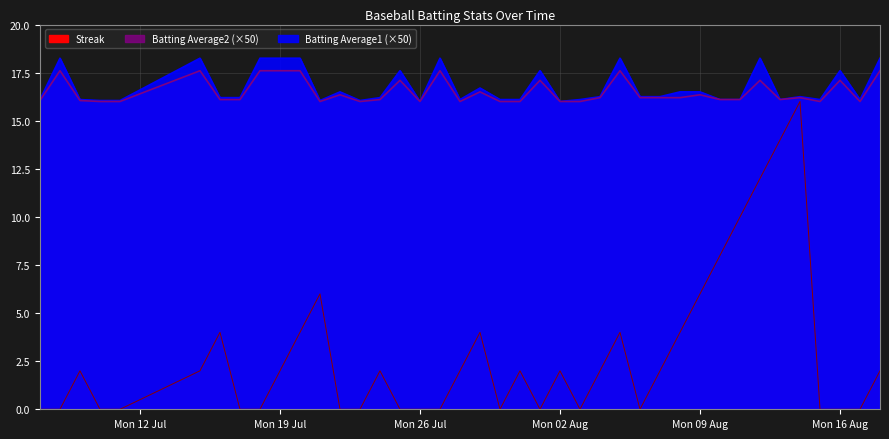

How many values in the Streak series exceed 2?

12